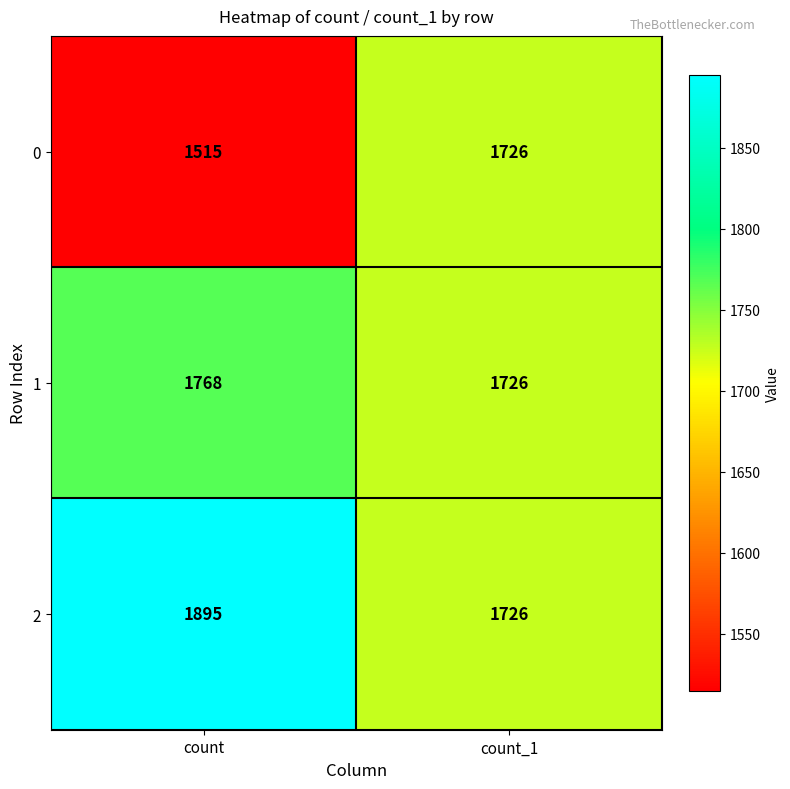

What is the total value across all series at count_1?

5178